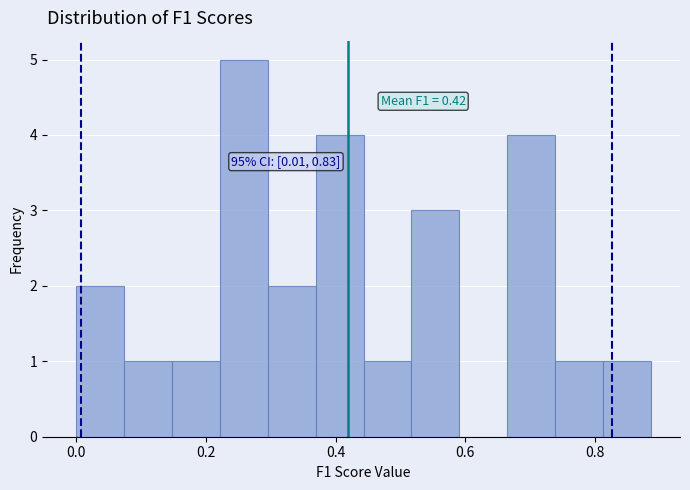

Around what value on the x-axis is the tallest bar? Give the approximate position of its centre, as read against the axis.

0.26